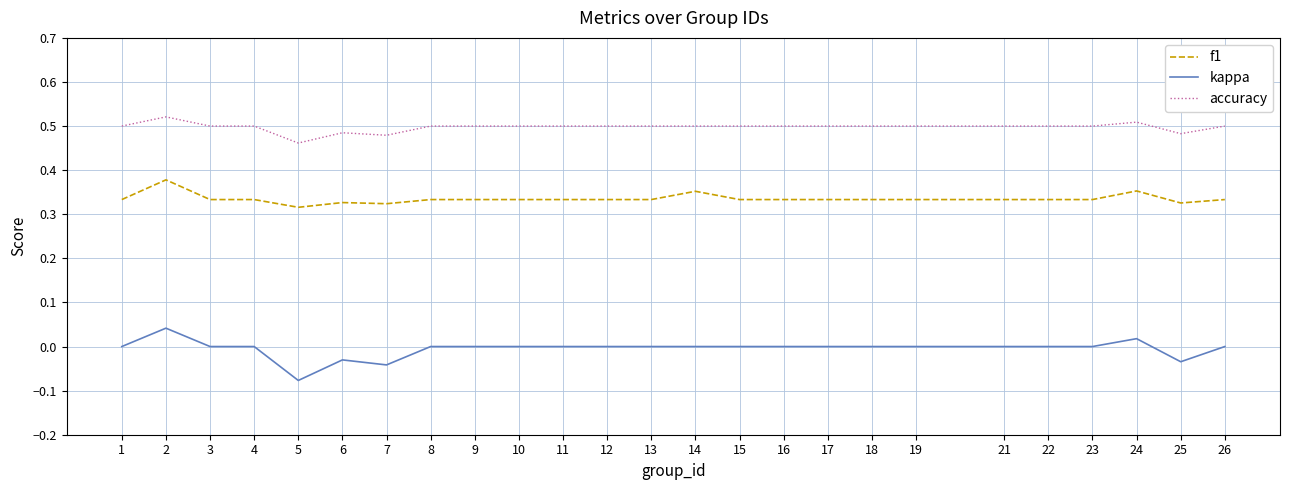

At 12, list the series in order from smallest to largest.

kappa, f1, accuracy